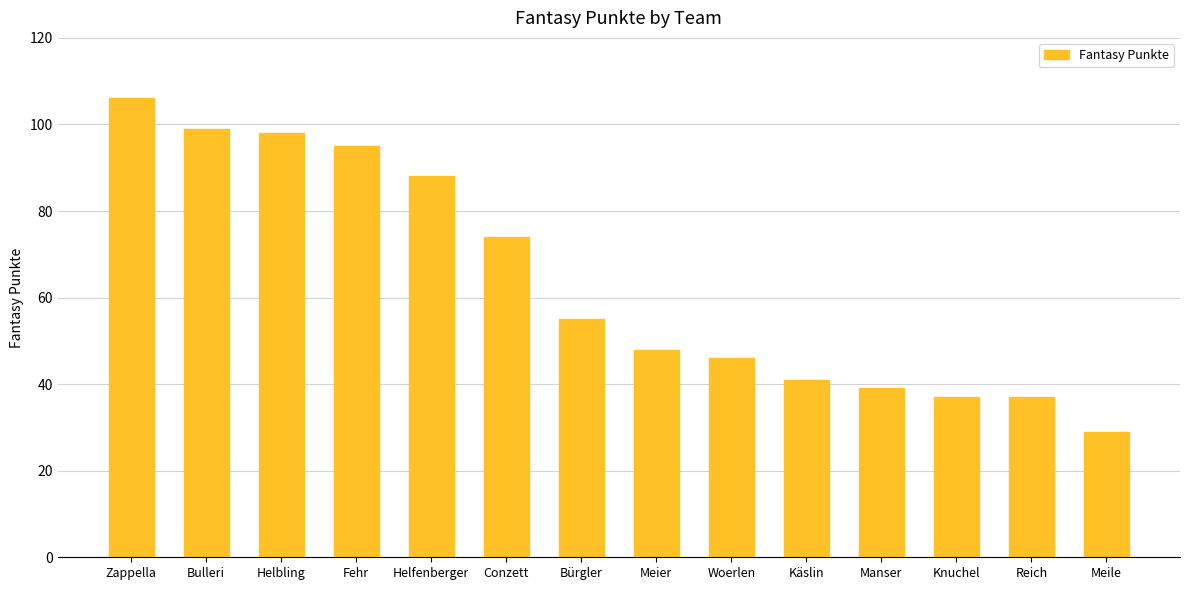

Is it true that the value at Helfenberger is 88?

True